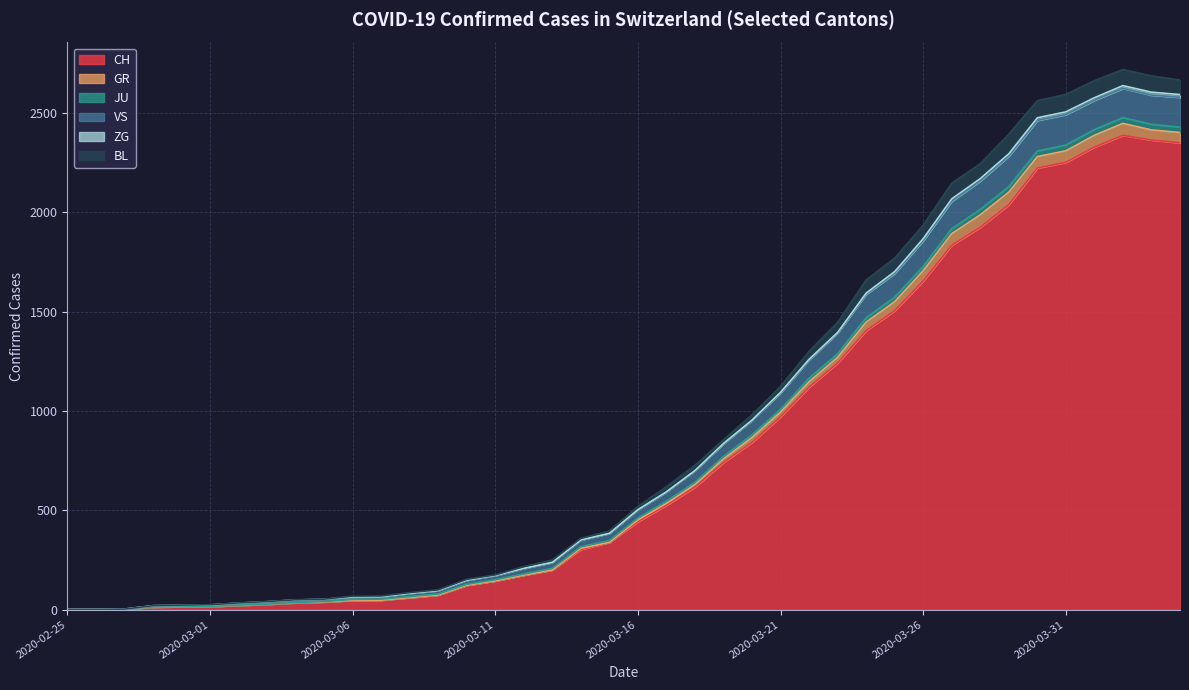

The value of CH at 2020-03-21 is 971. True or false?

True